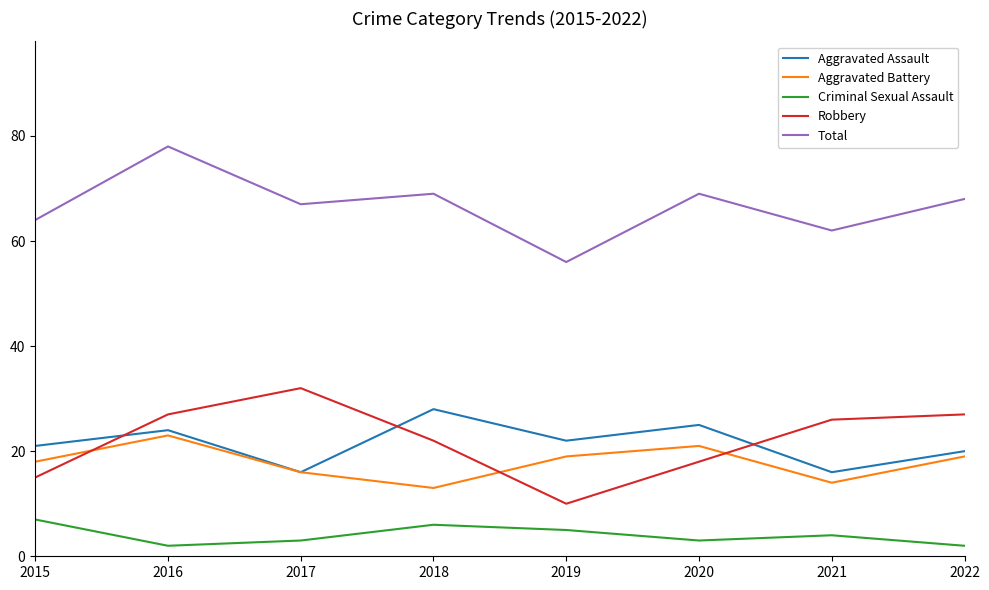

True or false: Criminal Sexual Assault and Robbery intersect in this chart.

False